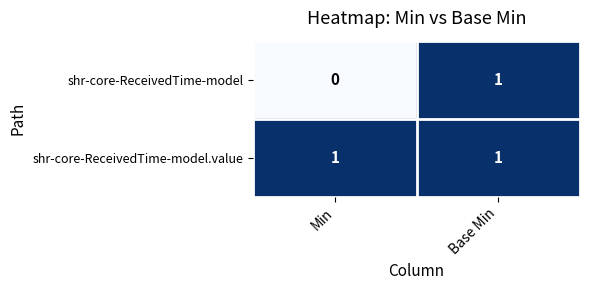

Where is shr-core-ReceivedTime-model nearest to the value 0?

Min